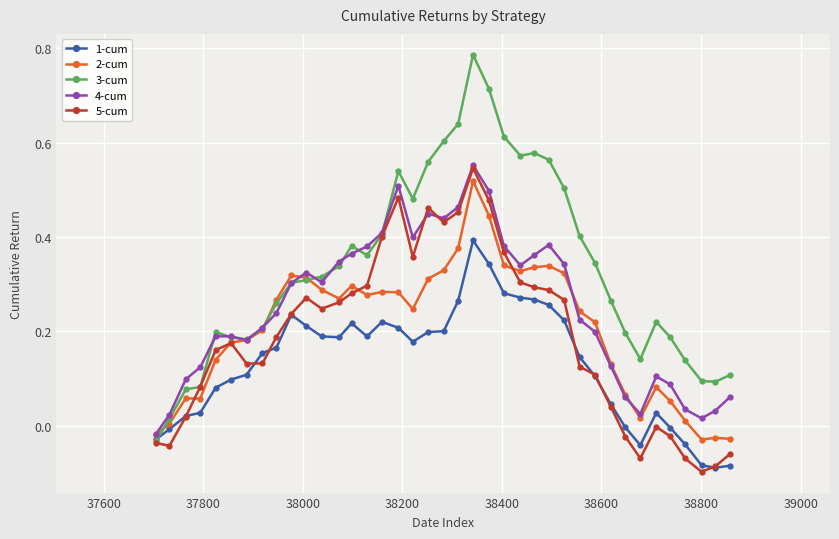

True or false: 3-cum has more than 2 interior local peaks.

True